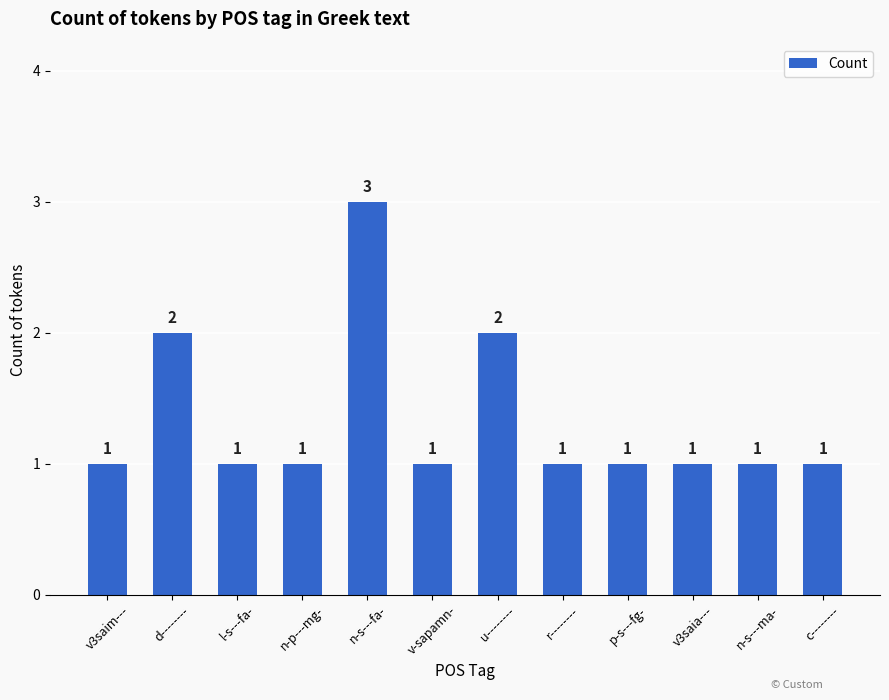

The chart shows a value of 2 at n-p---mg-. True or false?

False